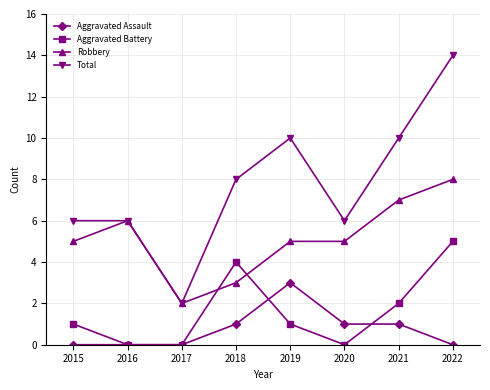

Which category has the lowest value in the Total series?

2017